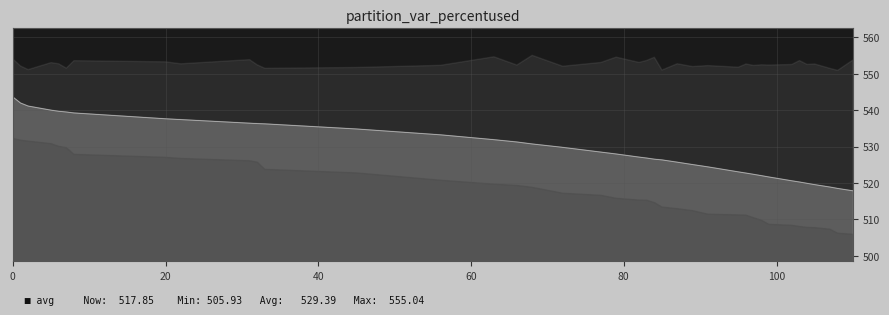

At which label is max closest to 552?

72